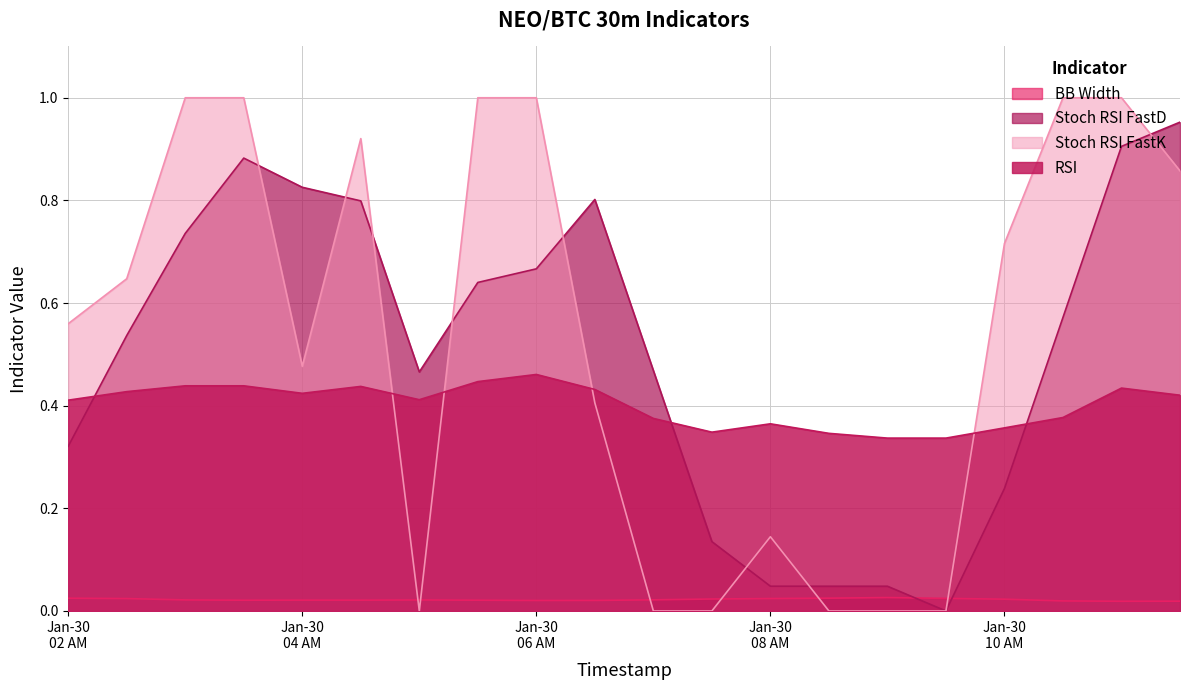

Which series has the widest spread of values?

Stoch RSI FastK